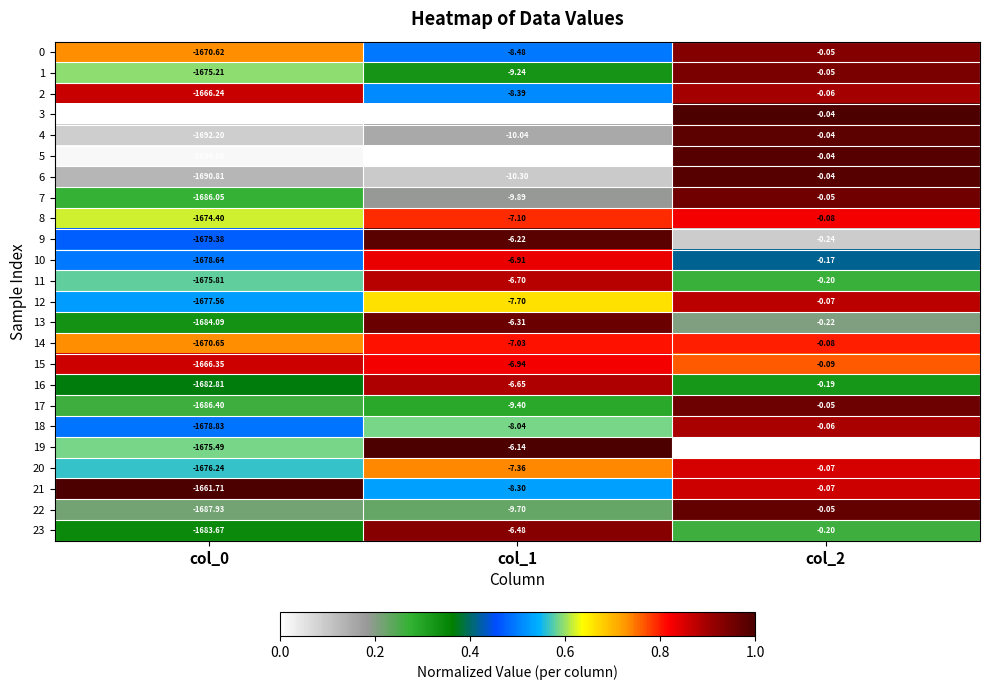

Is the value of 2 at col_0 greater than the value of 4 at col_1?

No